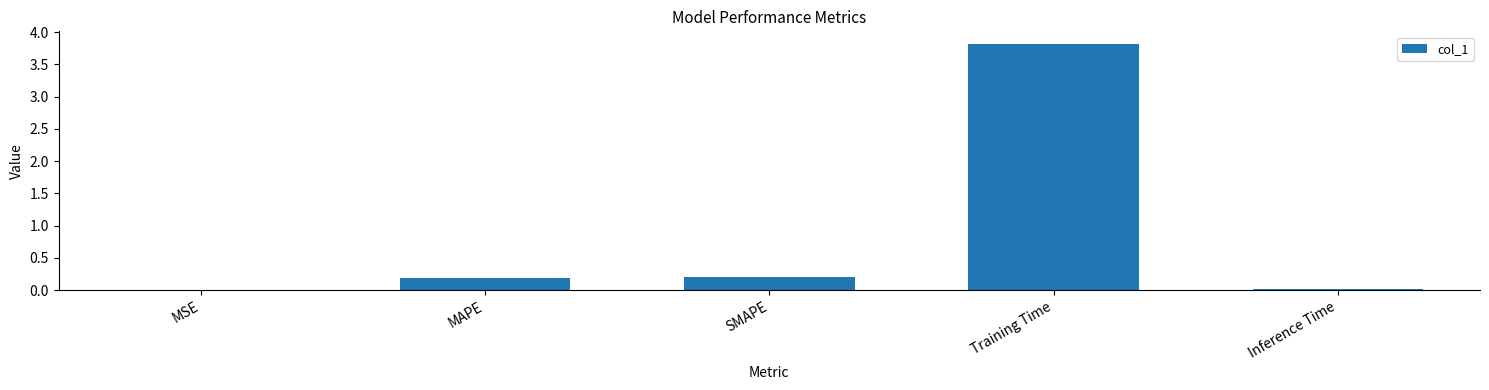

What is the average value?

0.8